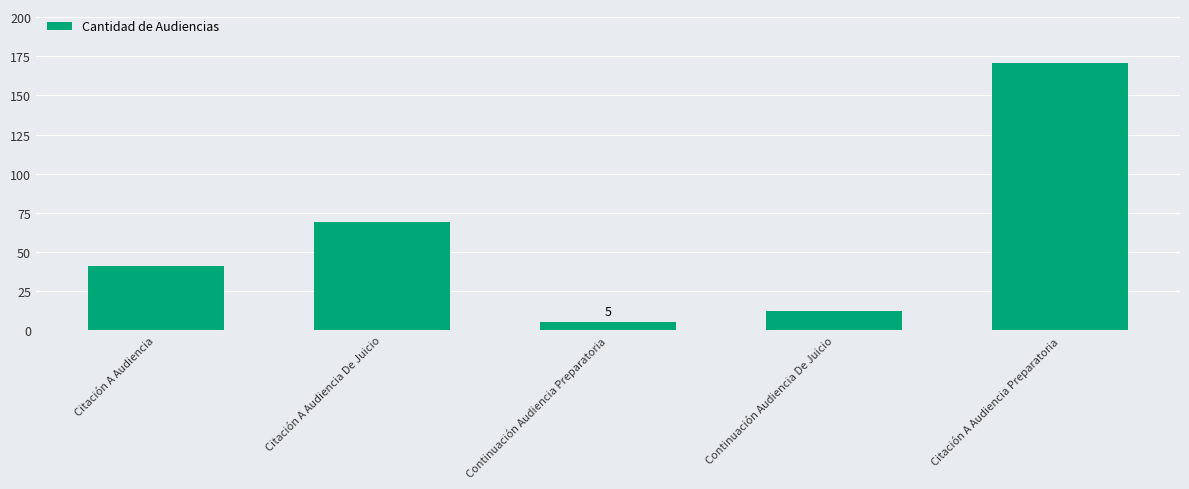

At which label is the value closest to 88?

Citación A Audiencia De Juicio